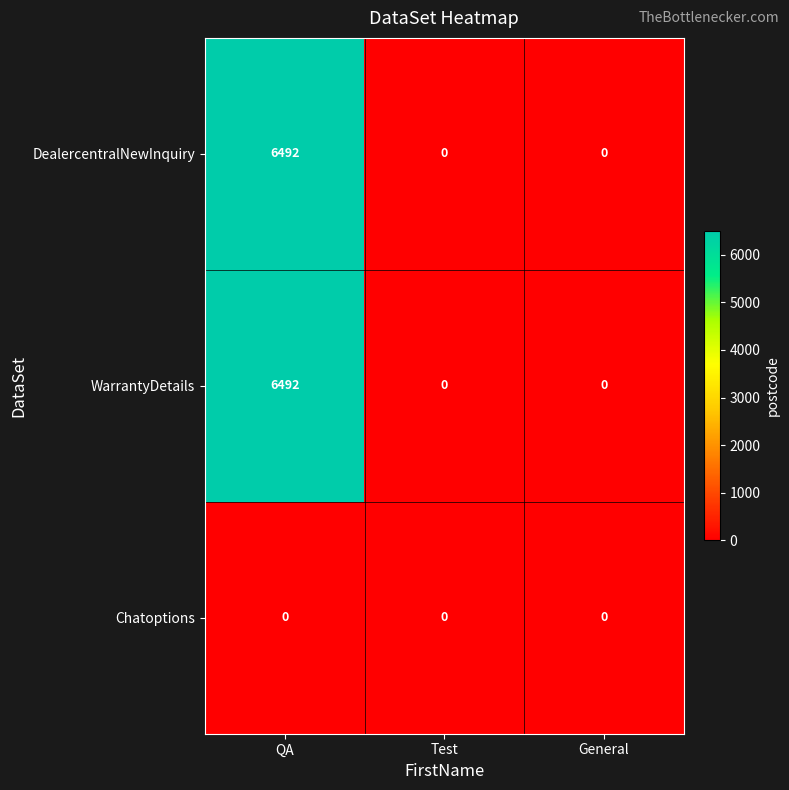

Count the DealercentralNewInquiry values in the range 0 to 6492.

3